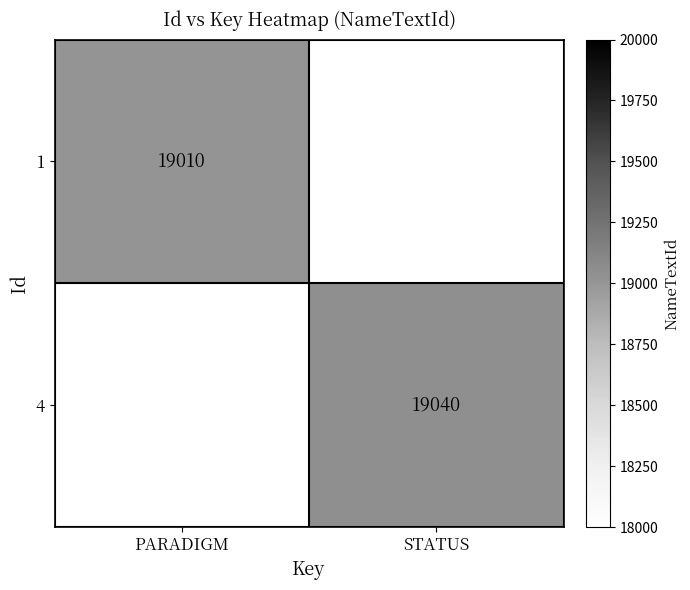

Between PARADIGM and STATUS, which is larger?

STATUS